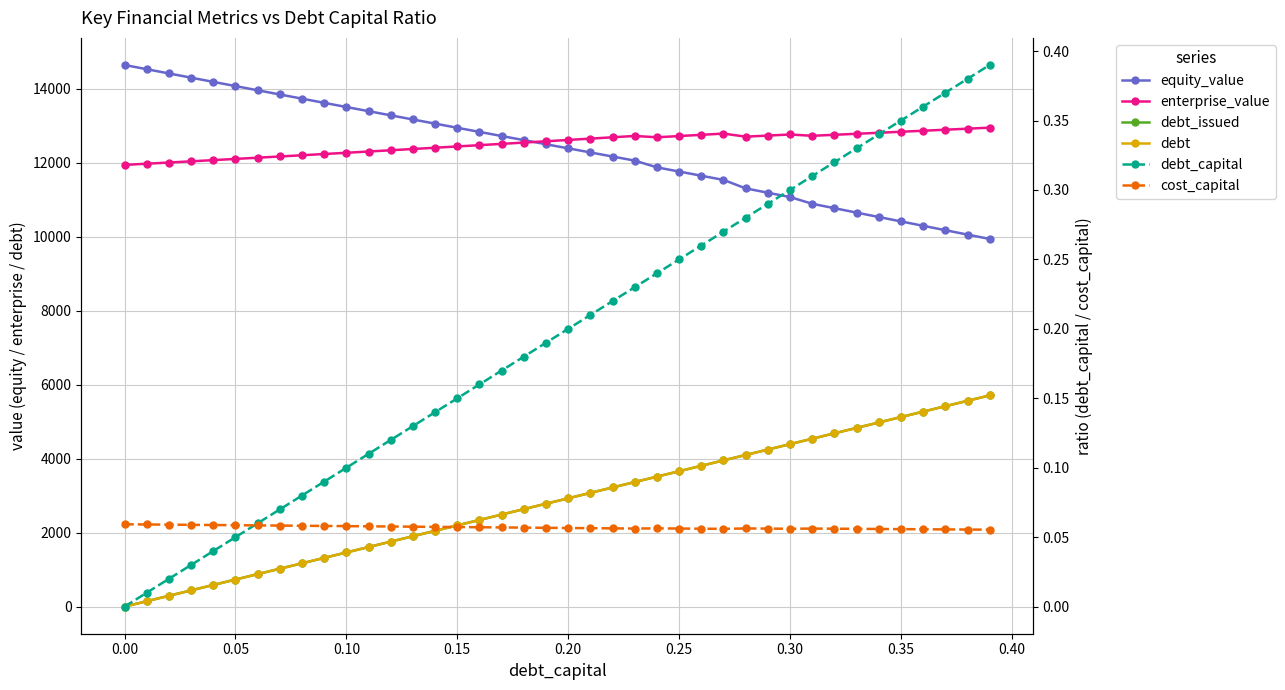

Is the value of debt_capital at 21 greater than the value of equity_value at 33?

No